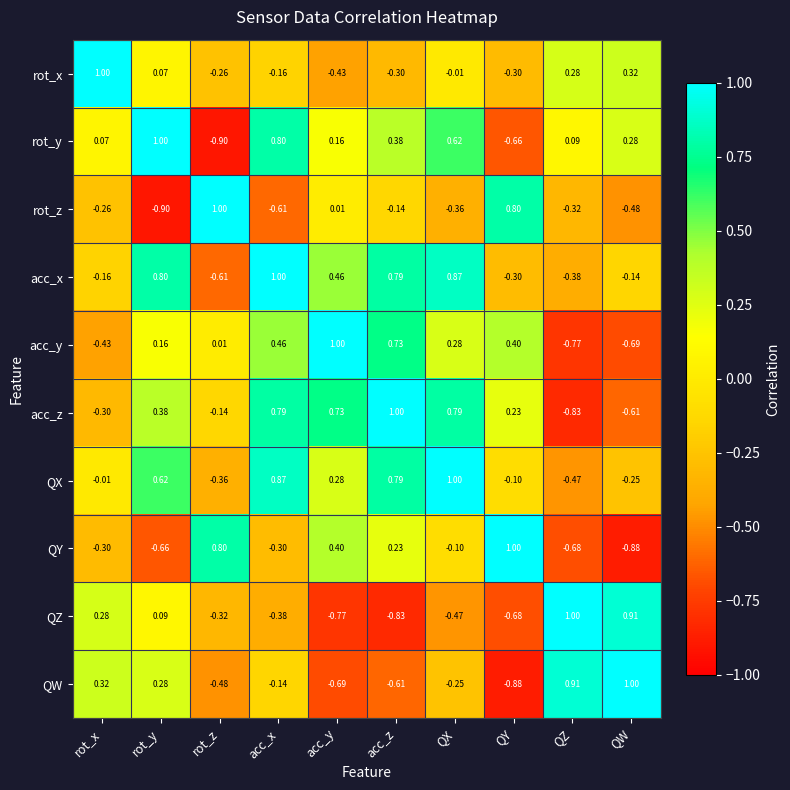

Which category has the highest value in the acc_x series?

acc_x